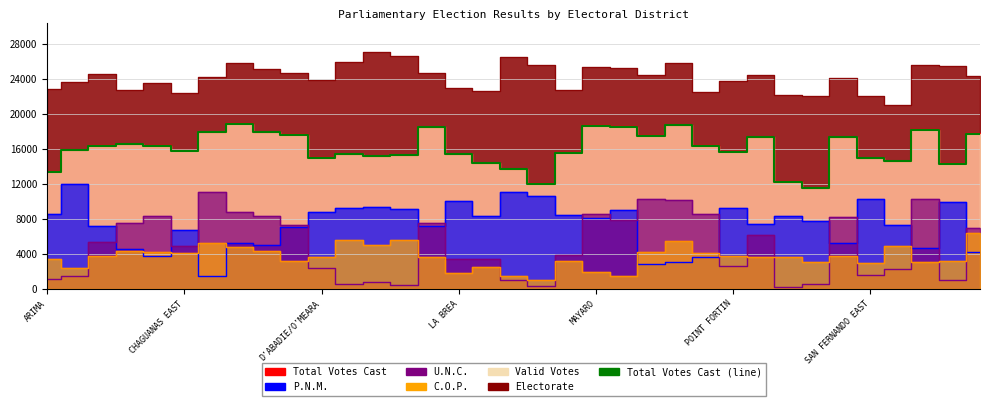

Where is the data nearest to the value 15260?

12